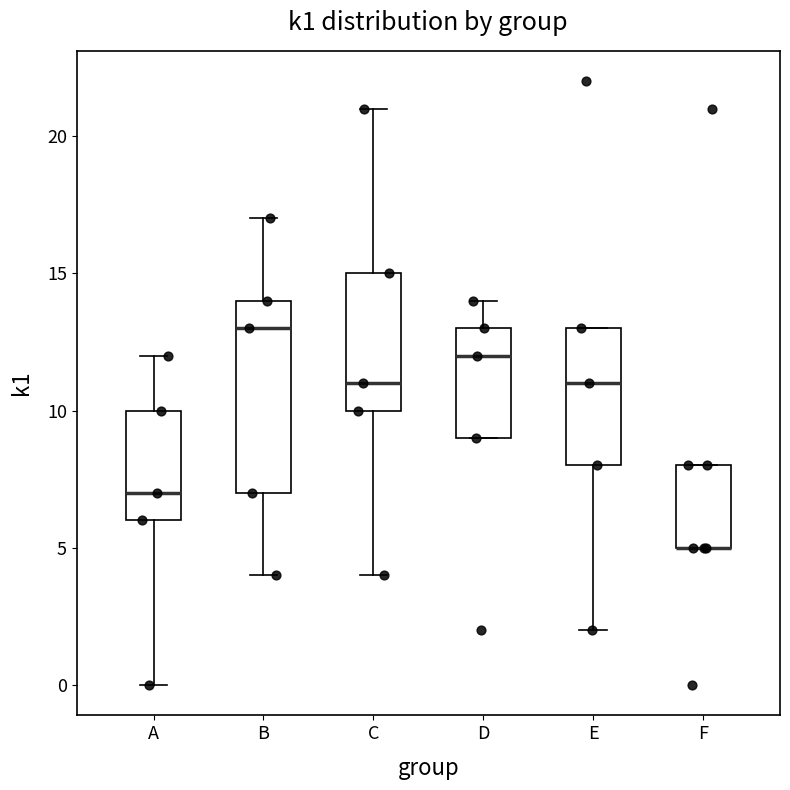

Which box is the tallest, from its lower edge to its upper edge?

B